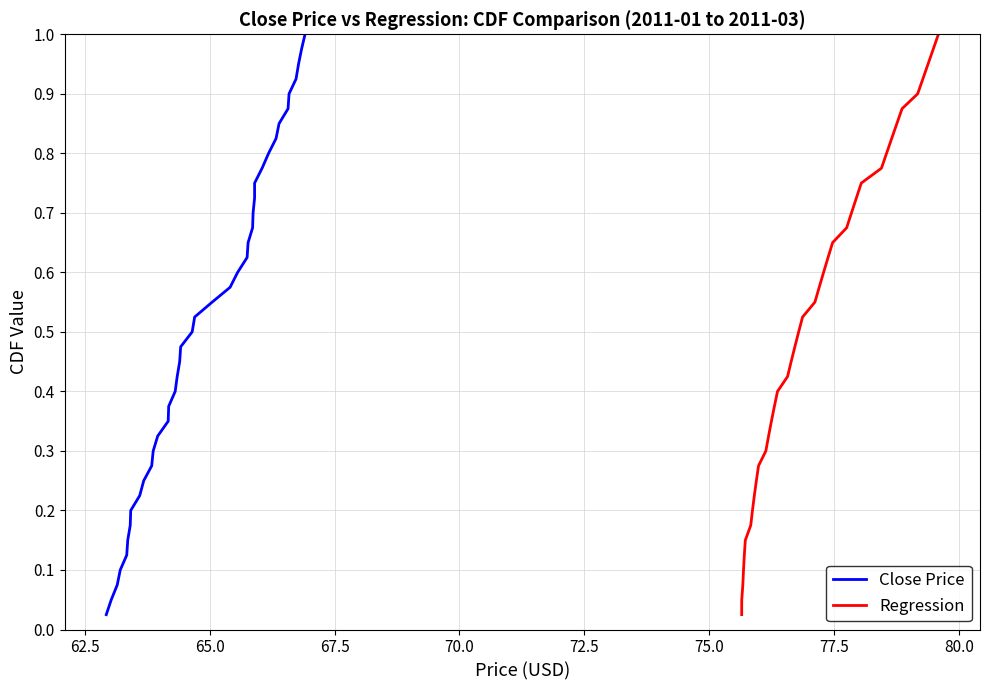

Reading right to left, what are all the values shown in this chart?

Close Price: 1.0	1.0	0.9	0.9	0.9	0.9	0.8	0.8	0.8	0.8	0.8	0.7	0.7	0.7	0.7	0.6	0.6	0.6	0.6	0.5	0.5	0.5	0.5	0.4	0.4	0.4	0.3	0.3	0.3	0.3	0.2	0.2	0.2	0.2	0.1	0.1	0.1	0.1	0.1	0.0
Regression: 1.0	1.0	0.9	0.9	0.9	0.9	0.8	0.8	0.8	0.8	0.8	0.7	0.7	0.7	0.7	0.6	0.6	0.6	0.6	0.5	0.5	0.5	0.5	0.4	0.4	0.4	0.3	0.3	0.3	0.3	0.2	0.2	0.2	0.2	0.1	0.1	0.1	0.1	0.1	0.0